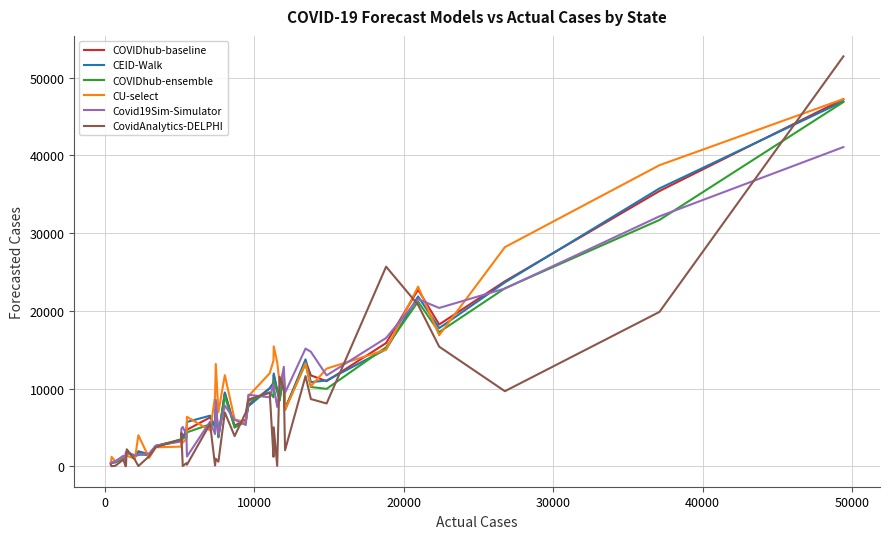

What is the maximum value shown in the chart?

52739.0